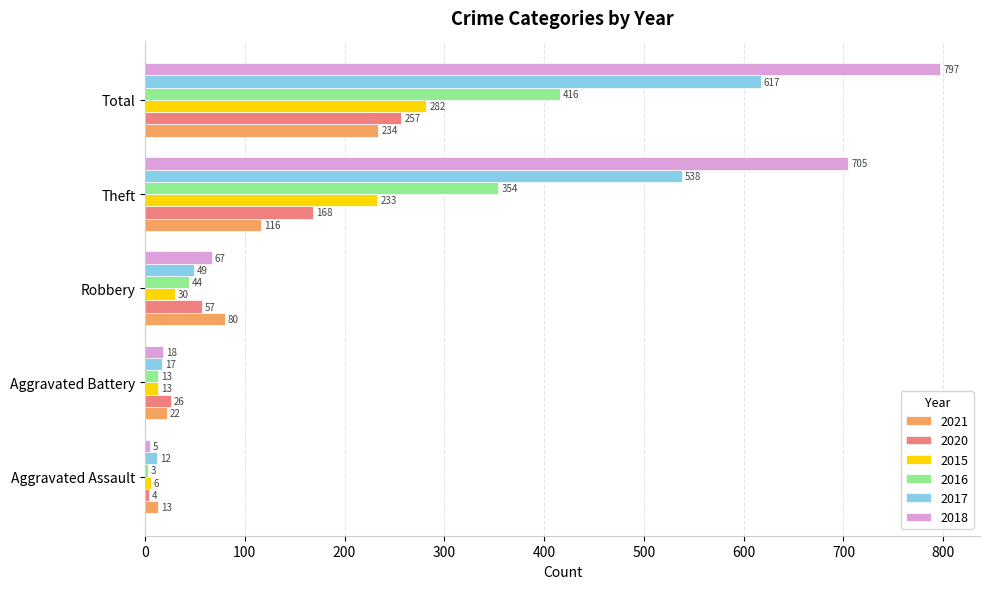

At how many categories does at least one series exceed 669?

2